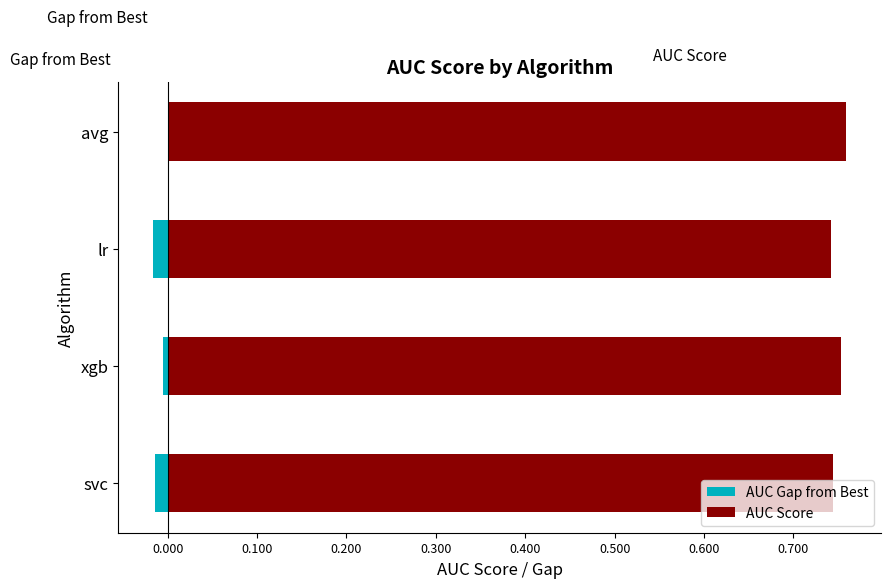

Rank the series by their maximum value, from highest to lowest.

AUC Score, AUC Gap from Best